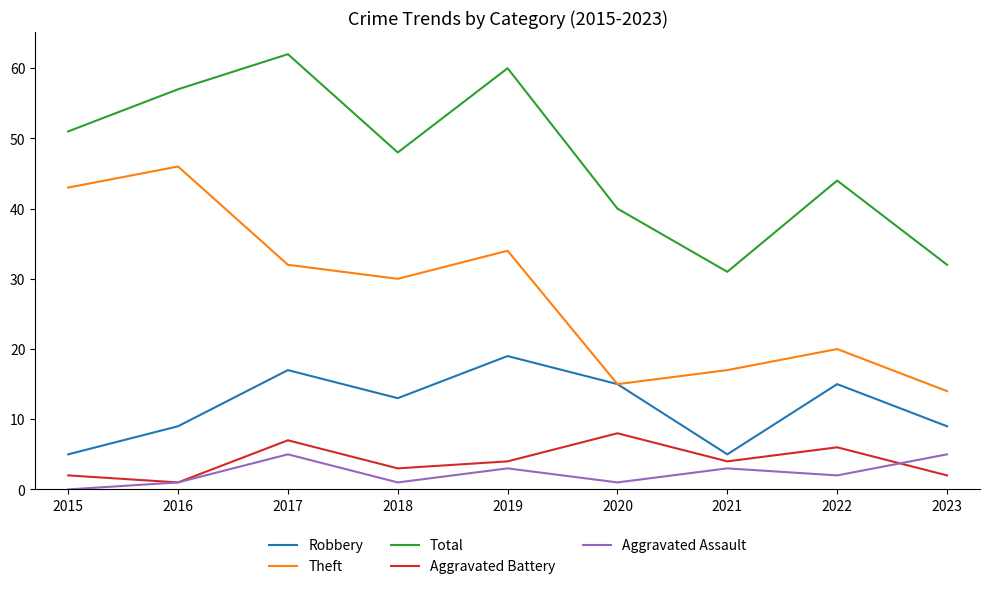

At which category does Aggravated Battery reach its first local valley?

2016